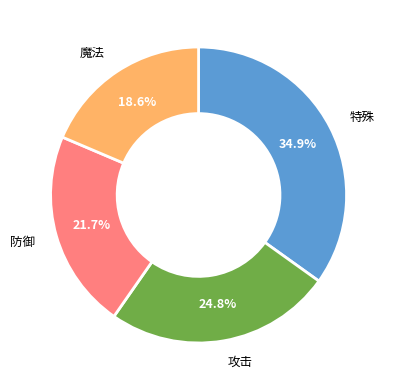

Is there any slice that represents more than half of the pie?

No